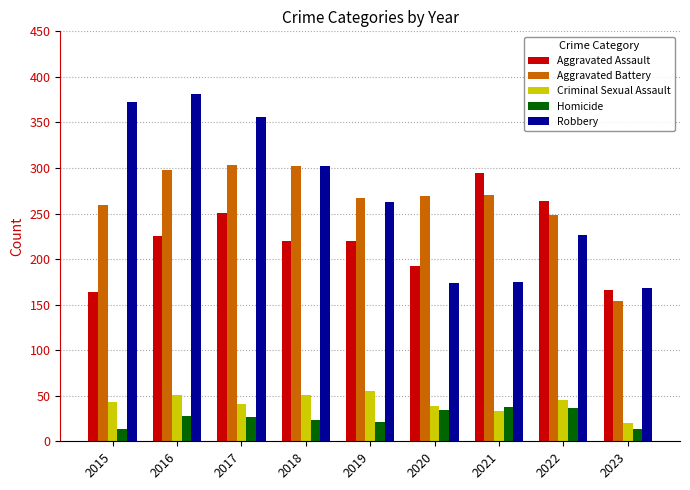

What is the difference between the maximum and minimum values in the Homicide series?

25